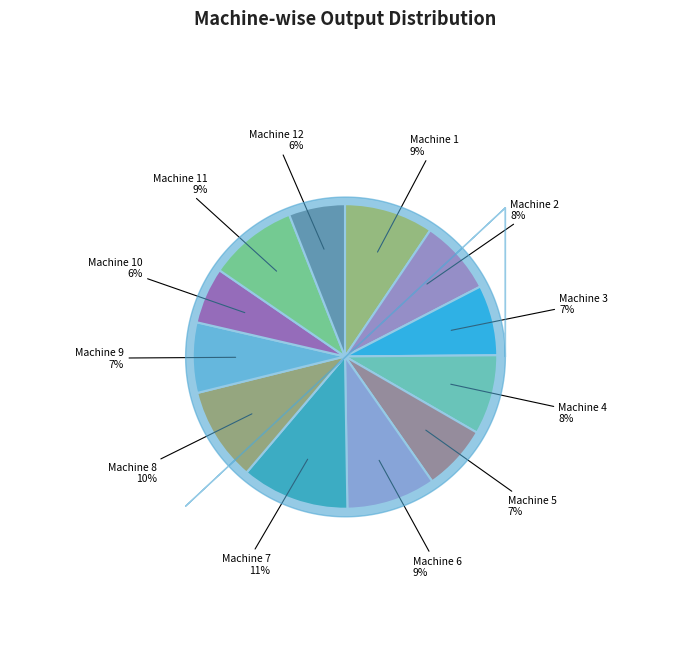

How many slices are in this pie chart?

12